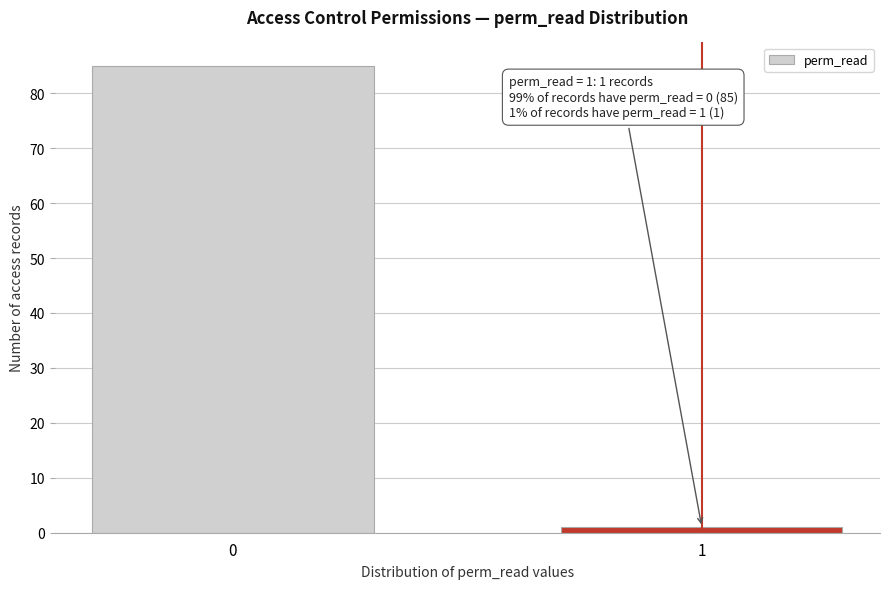

Reading left to right, extract all data points from this chart.

85	1